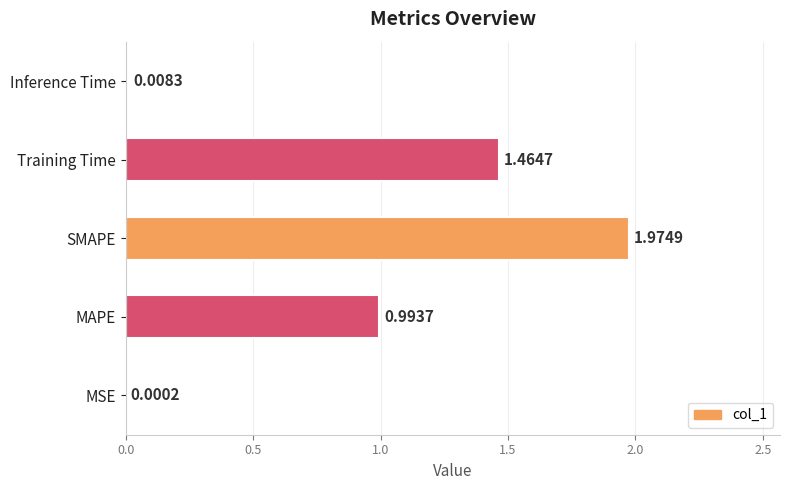

How many series are shown in this chart?

1